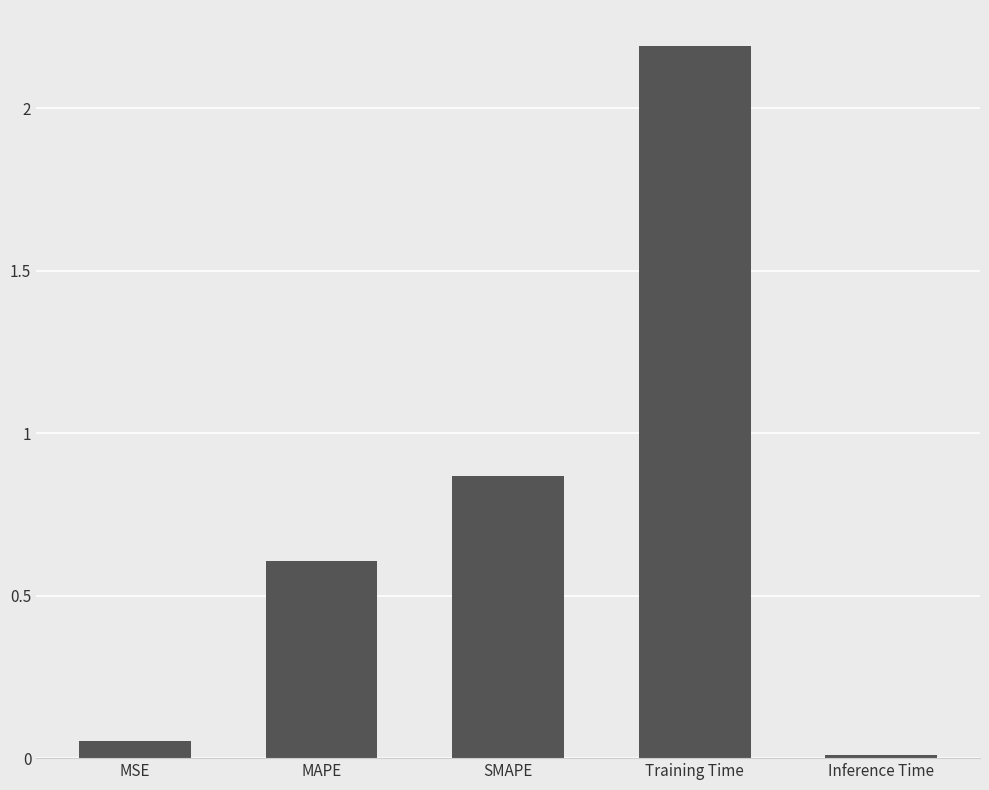

What is the maximum value shown in the chart?

2.2